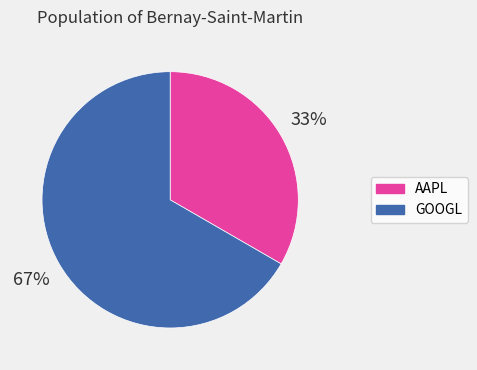

Combined, do AAPL and GOOGL account for over 50%?

Yes